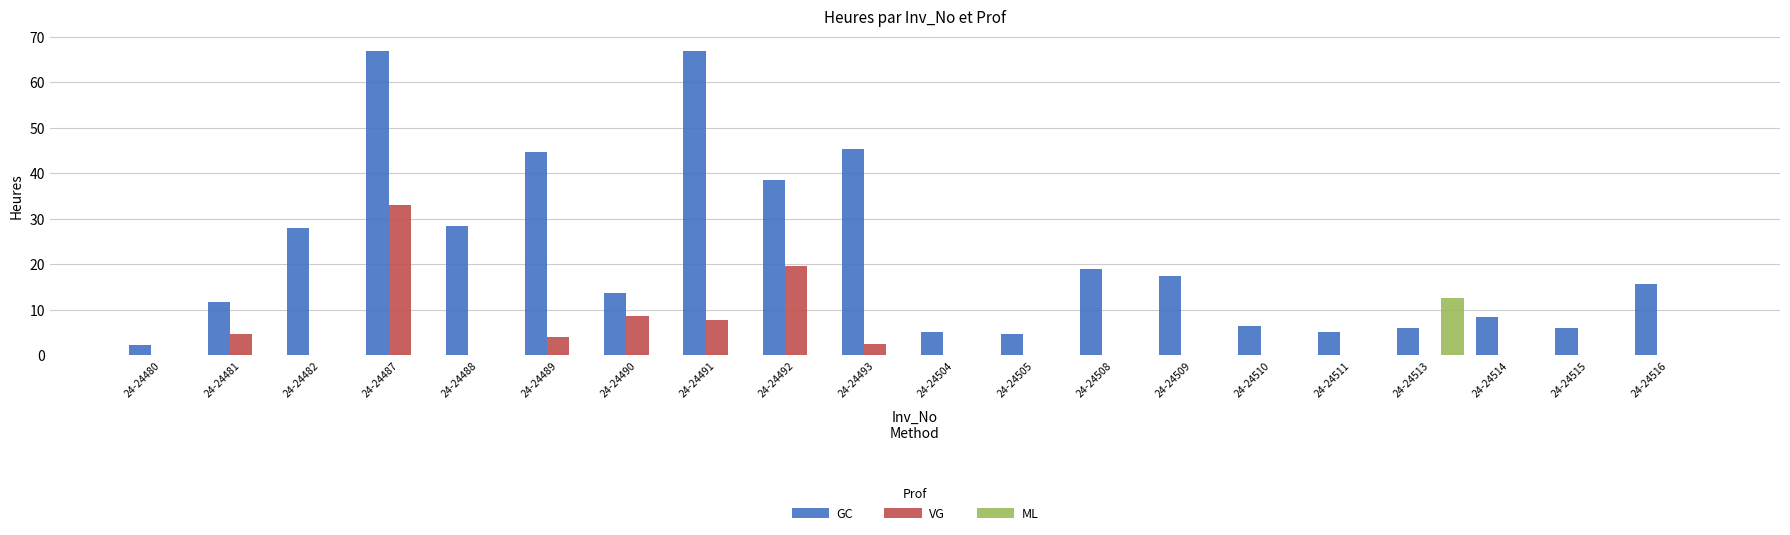

Which series has the largest total across all categories?

GC